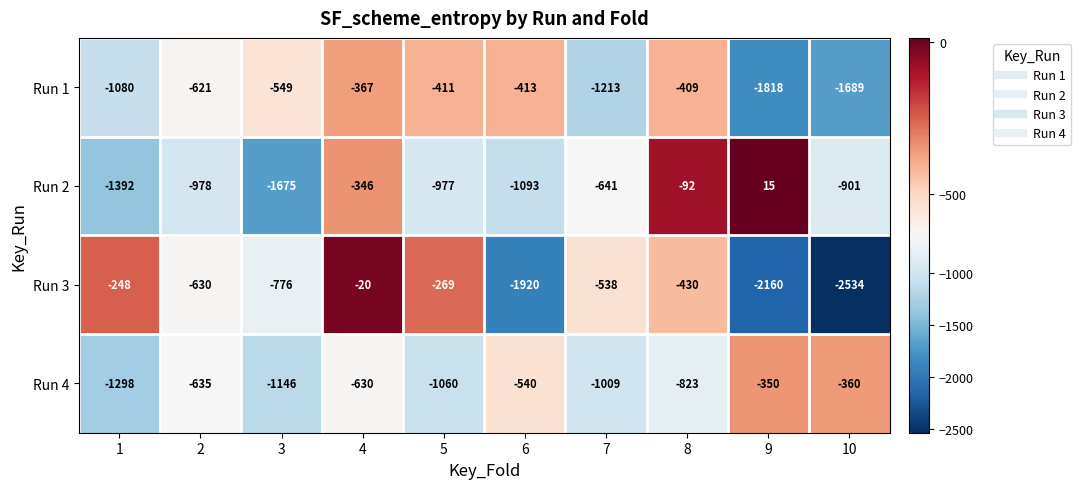

Is the value of Run 4 at 3 greater than the value of Run 1 at 7?

Yes